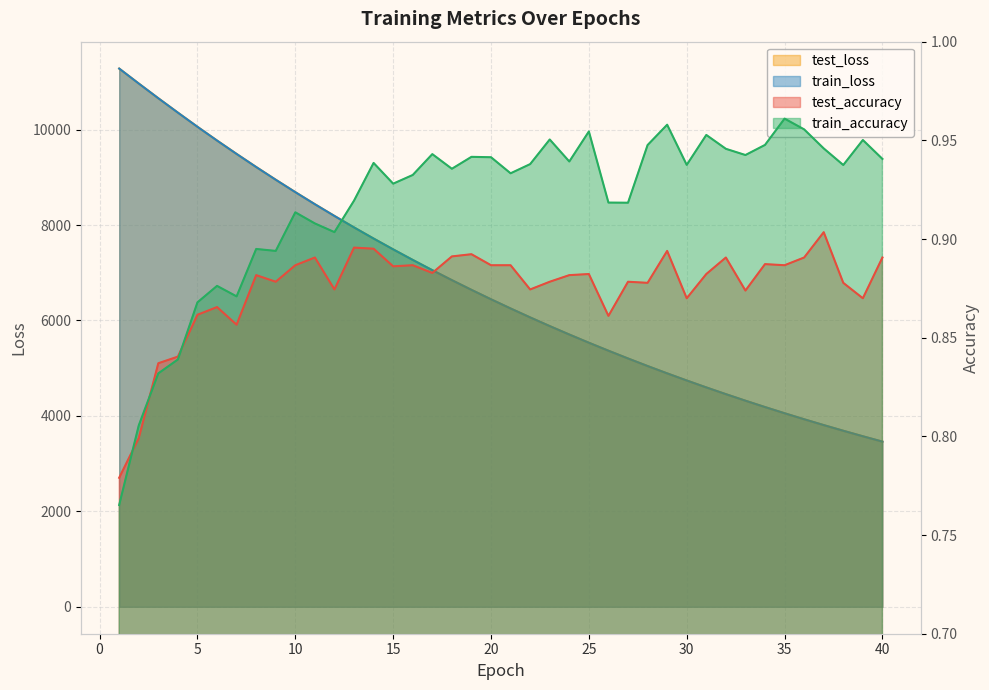

Does the chart have visible grid lines?

Yes